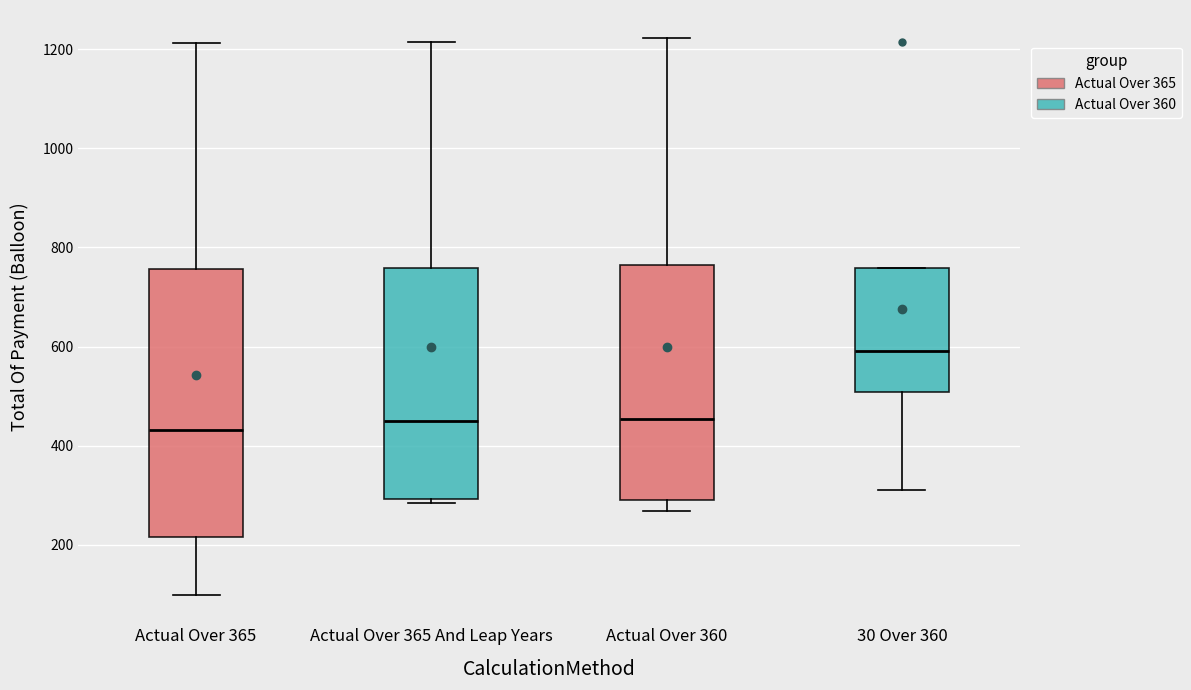

Where does the median line of the box for Actual Over 360 sit on the y-axis? The values are not printed on the chart, so give them approximately, as read against the axis.

460